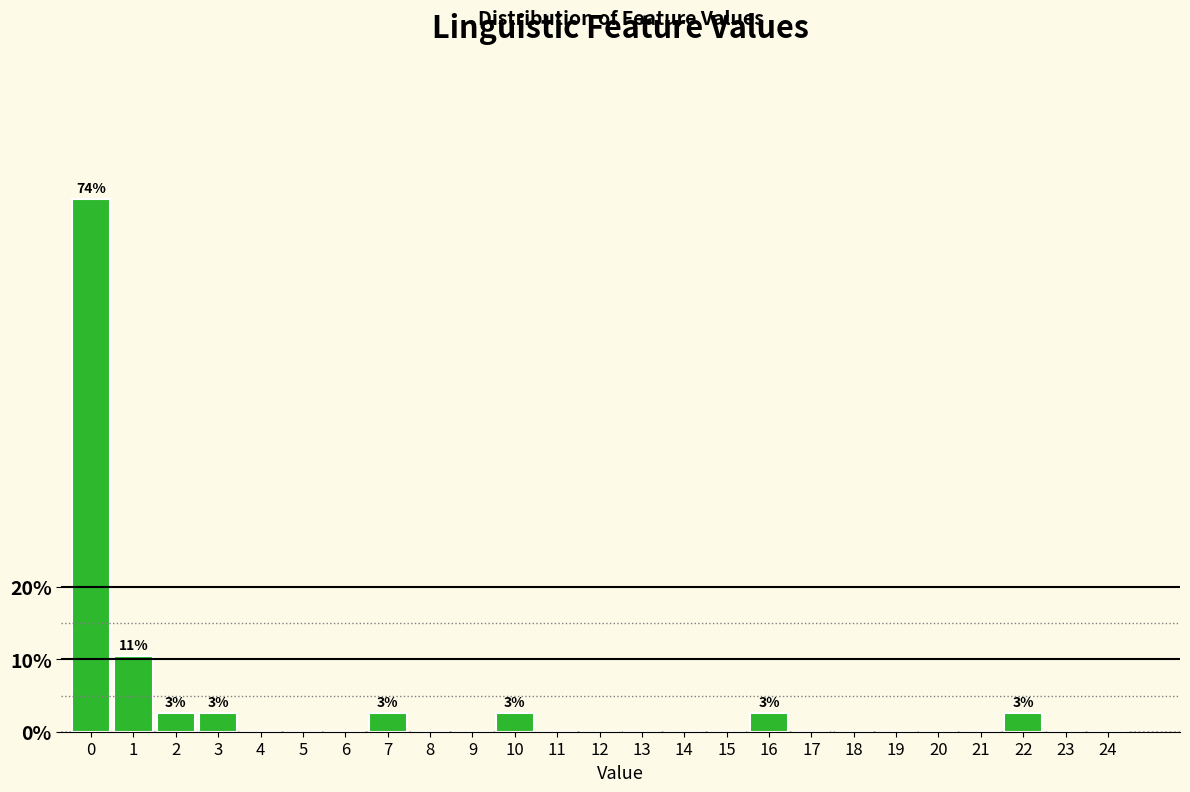

Reading left to right, what are all the values shown in this chart?

0=73.7	1=10.5	2=2.6	3=2.6	4=0.0	5=0.0	6=0.0	7=2.6	8=0.0	9=0.0	10=2.6	11=0.0	12=0.0	13=0.0	14=0.0	15=0.0	16=2.6	17=0.0	18=0.0	19=0.0	20=0.0	21=0.0	22=2.6	23=0.0	24=0.0